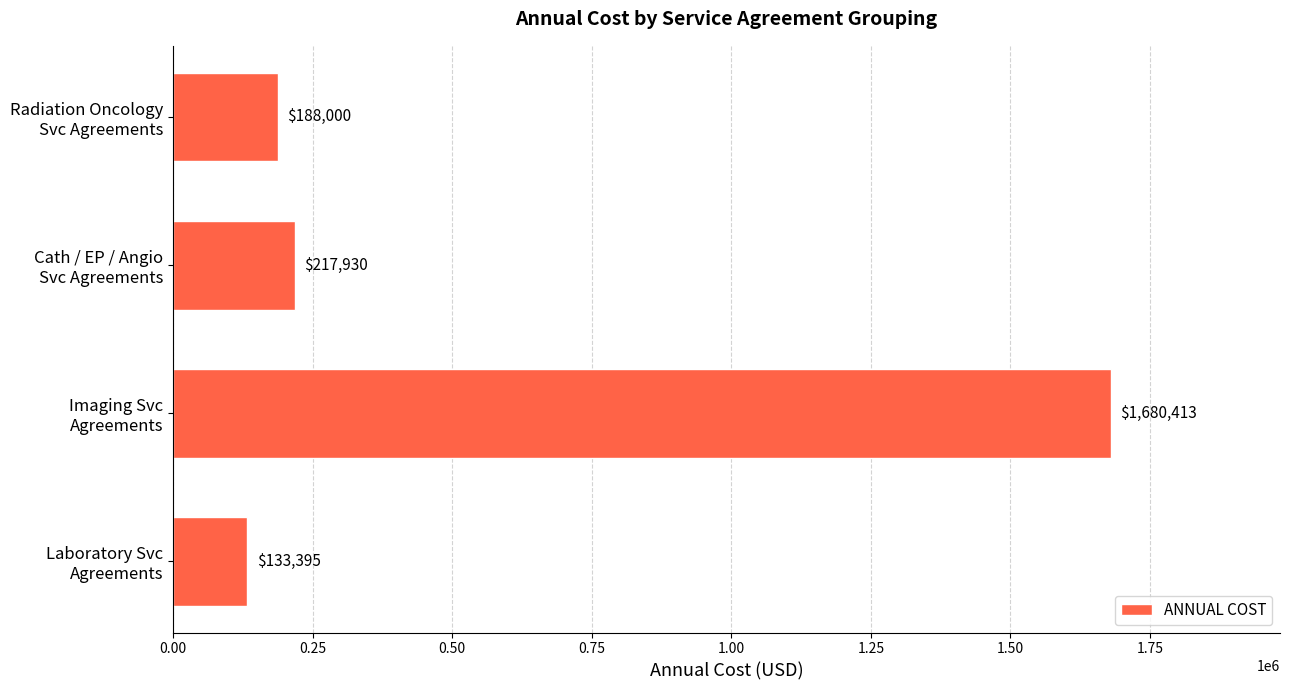

What is the average value?

554934.5